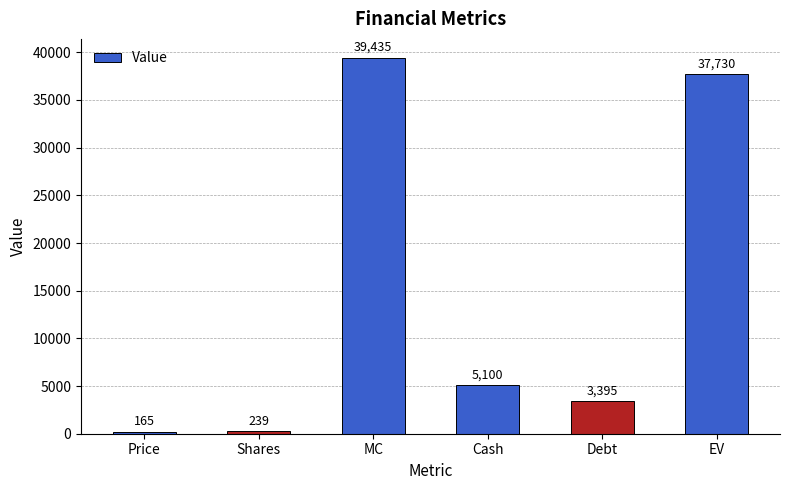

Reading left to right, extract all data points from this chart.

Price=165	Shares=239	MC=39435	Cash=5100	Debt=3395	EV=37730